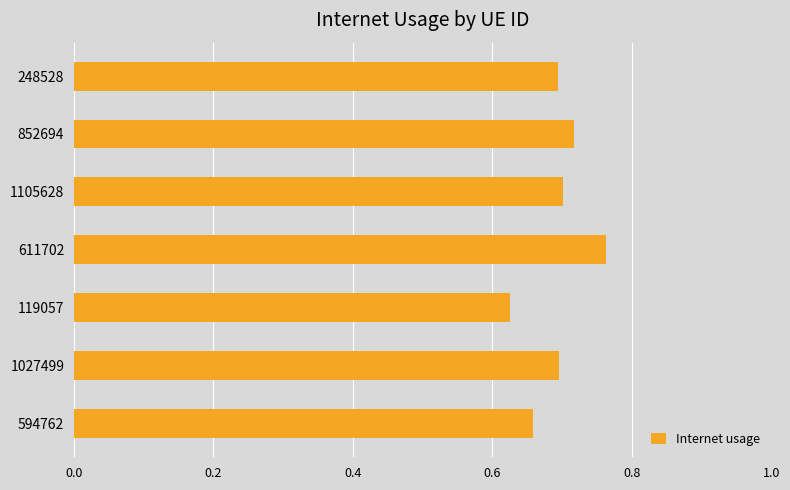

At which label is the value closest to 0?

119057